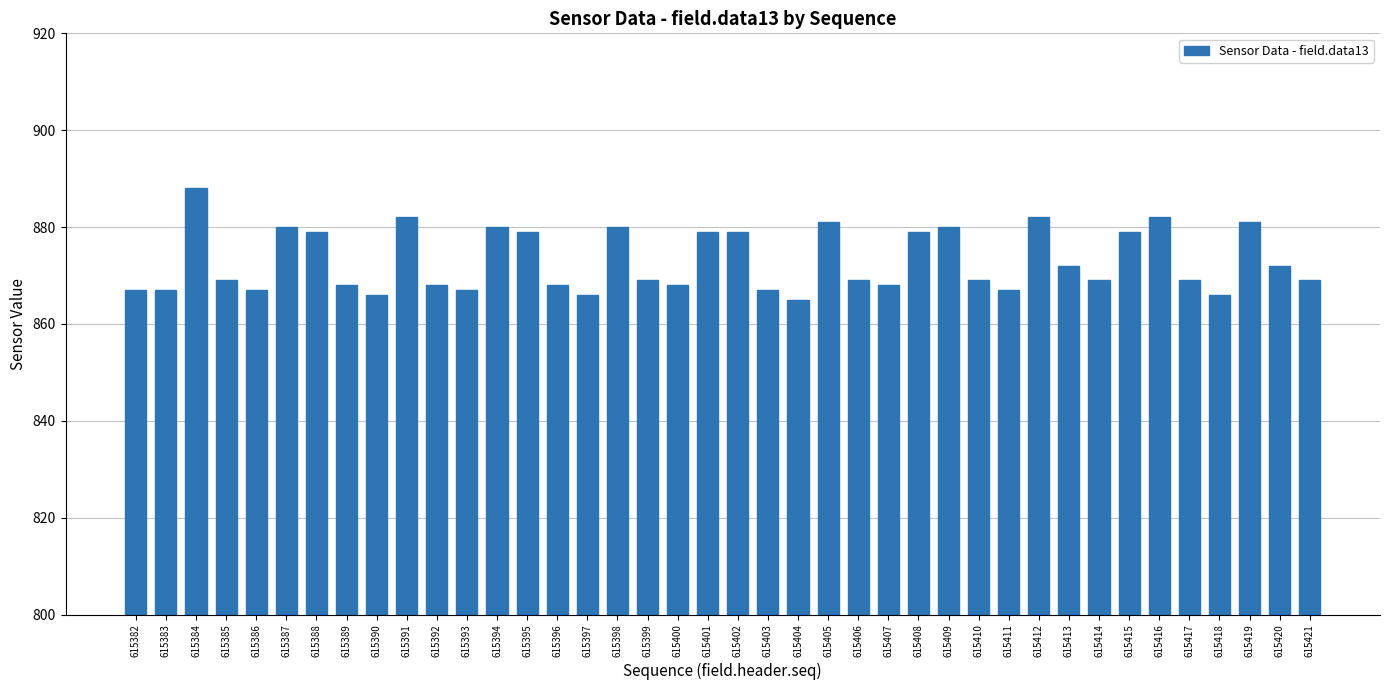

Between 615384 and 615390, which is larger?

615384